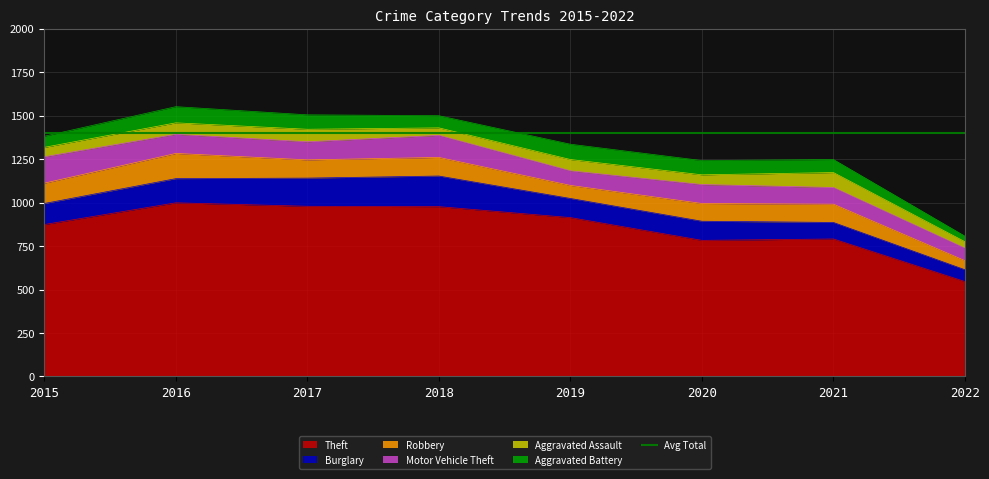

Which category has the highest value in the Robbery series?

2016